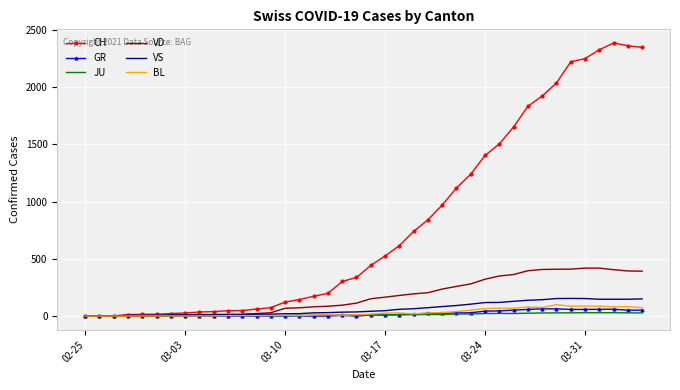

Which series has the widest spread of values?

CH